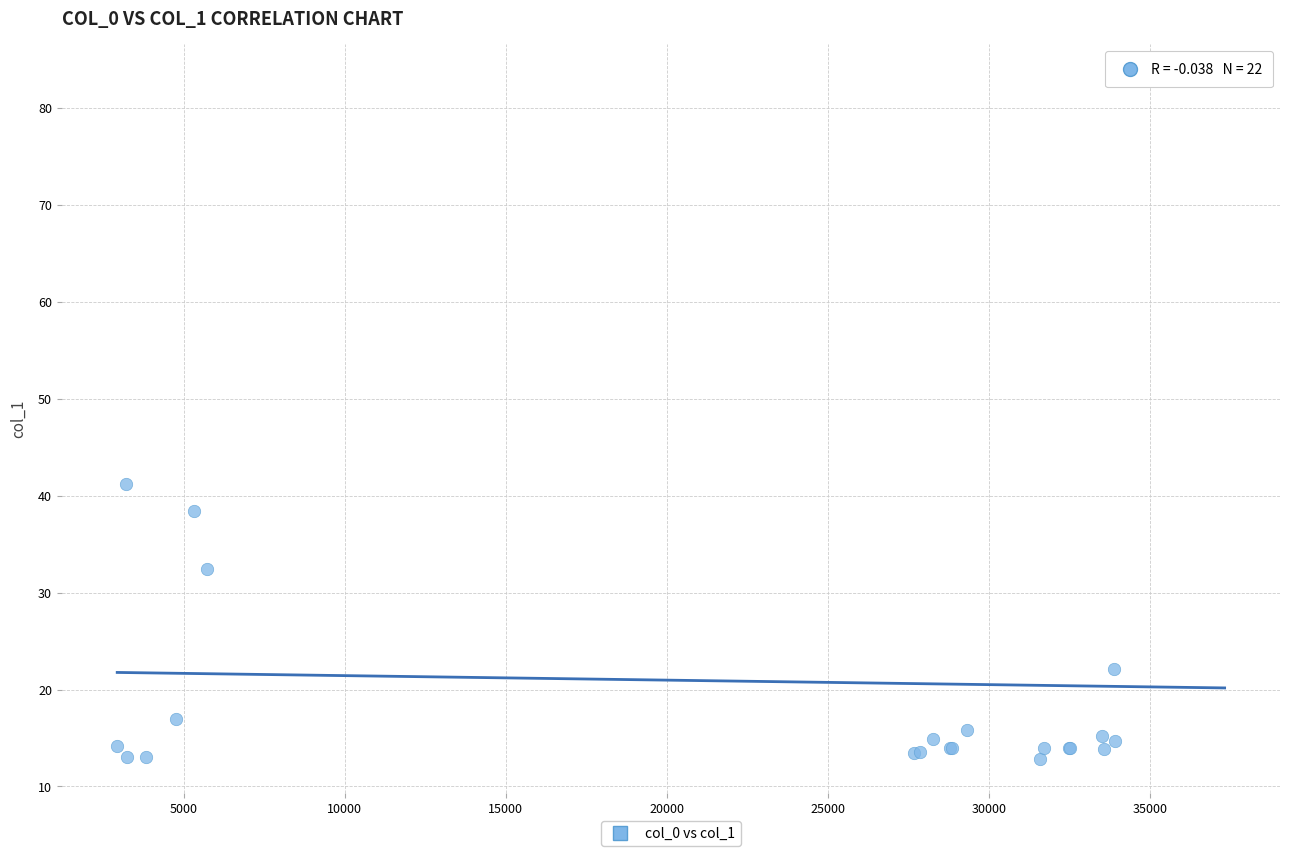

What Y value in the scatter plot is closest to 47?

41.3